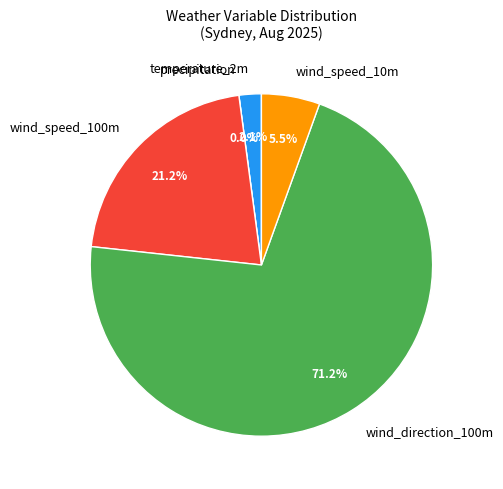

Is it true that 13 is 1% of the pie?

False